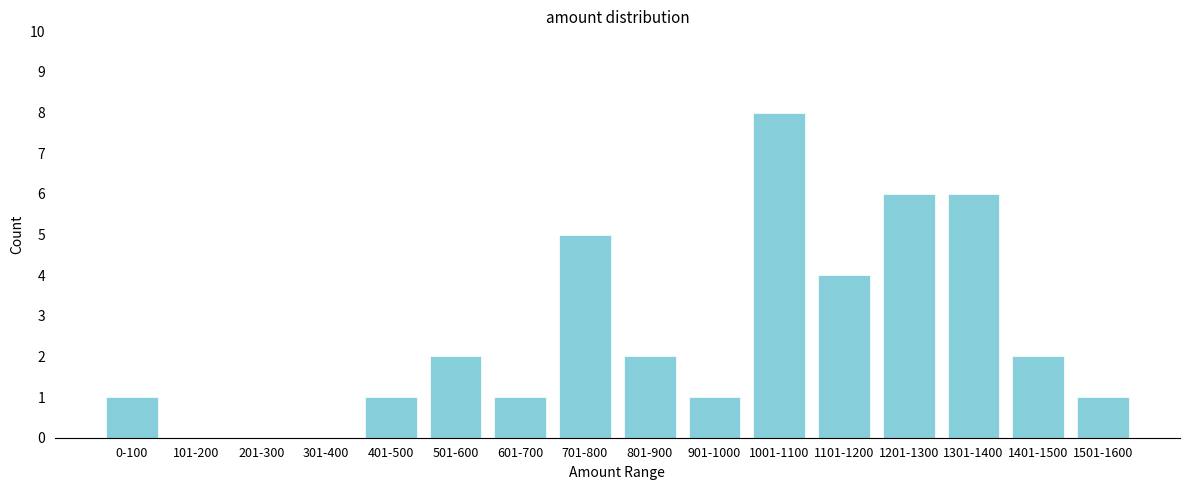

Reading right to left, what are all the values shown in this chart?

1501-1600=1	1401-1500=2	1301-1400=6	1201-1300=6	1101-1200=4	1001-1100=8	901-1000=1	801-900=2	701-800=5	601-700=1	501-600=2	401-500=1	301-400=0	201-300=0	101-200=0	0-100=1